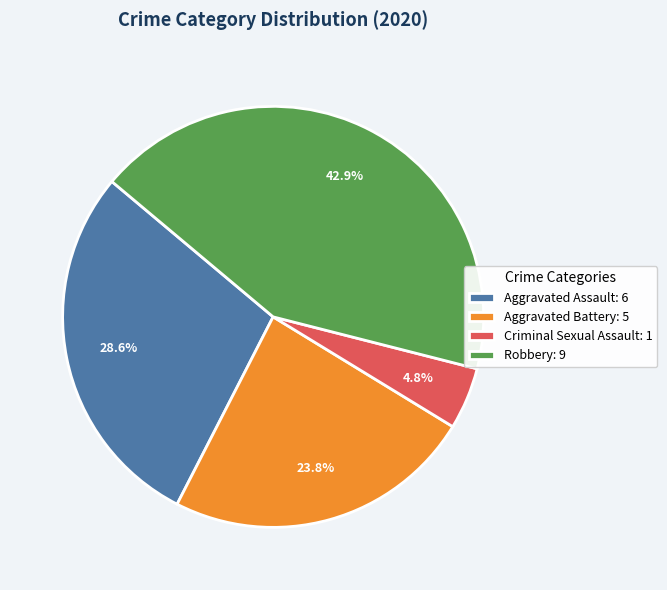

Is there a majority slice in this chart?

No